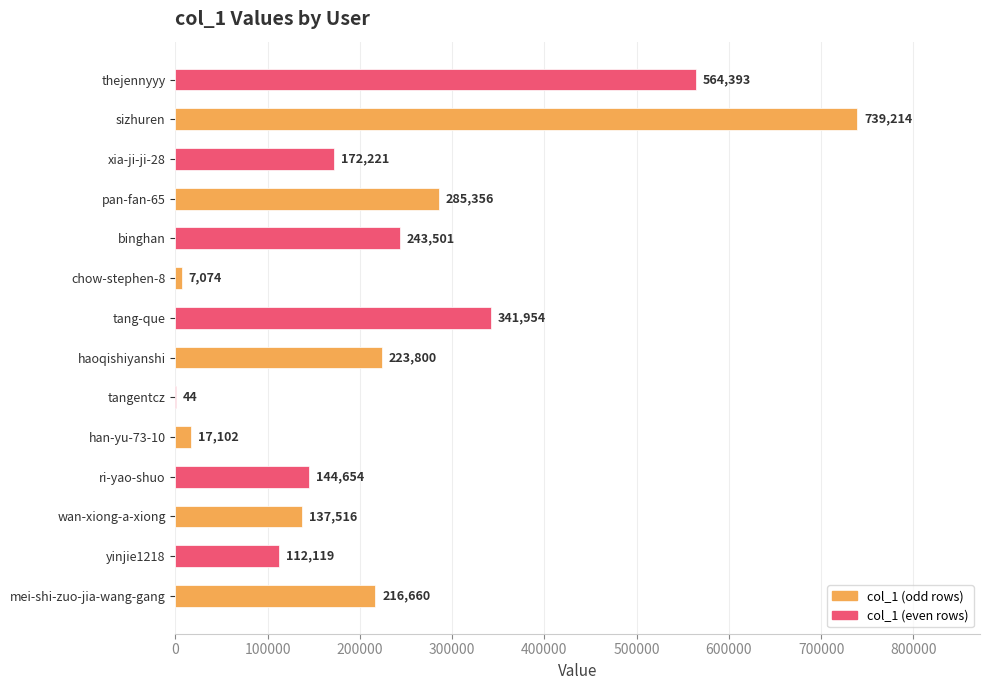

Reading bottom to top, extract all data points from this chart.

mei-shi-zuo-jia-wang-gang=216660	yinjie1218=112119	wan-xiong-a-xiong=137516	ri-yao-shuo=144654	han-yu-73-10=17102	tangentcz=44	haoqishiyanshi=223800	tang-que=341954	chow-stephen-8=7074	binghan=243501	pan-fan-65=285356	xia-ji-ji-28=172221	sizhuren=739214	thejennyyy=564393